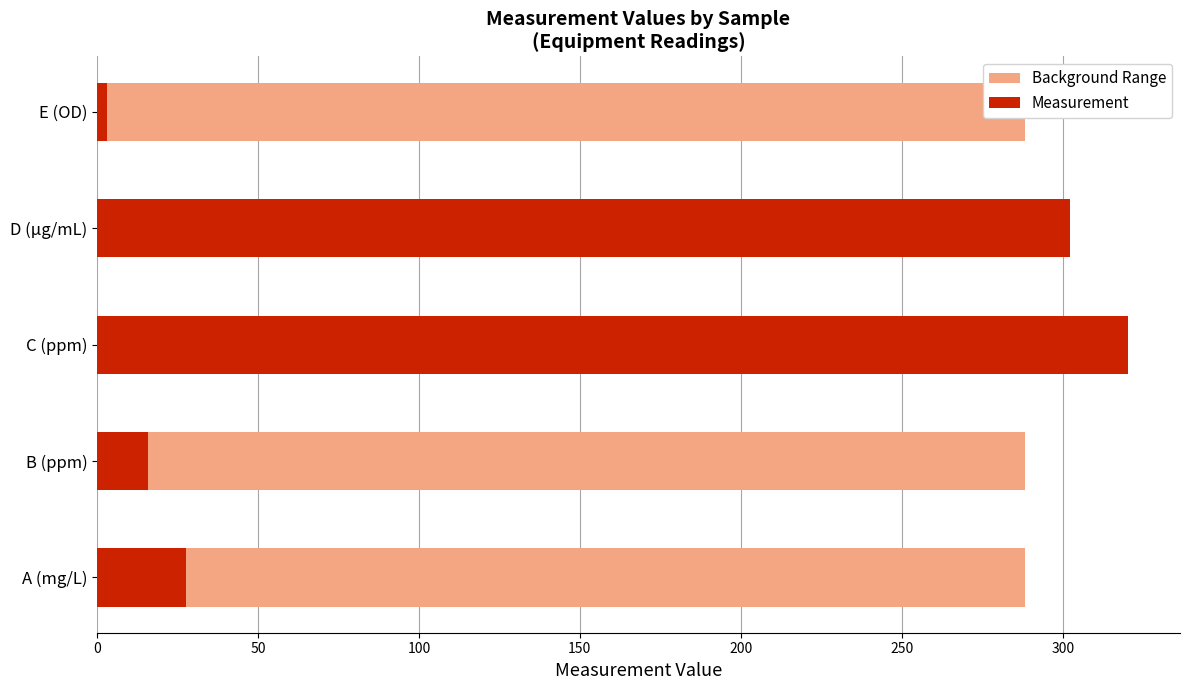

Is the value of Background Range at 150 greater than the value of Measurement at 50?

No